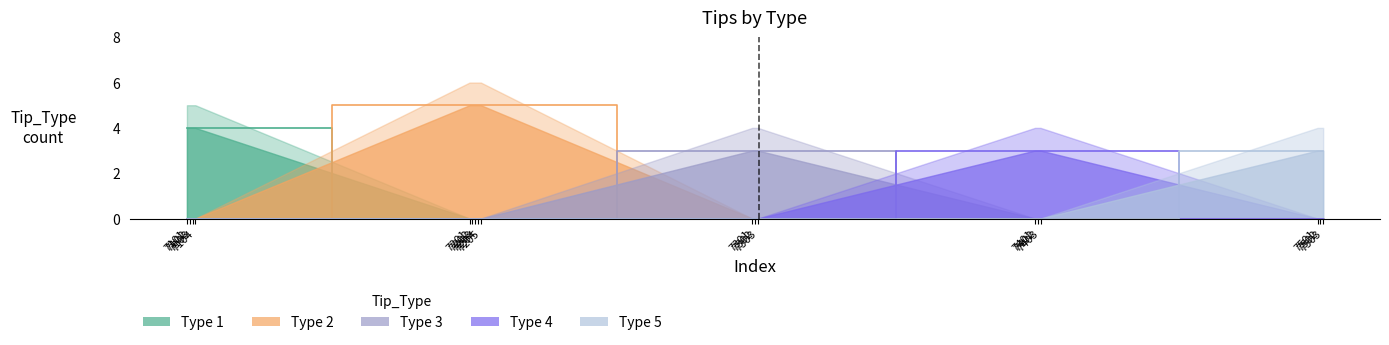

Which series changed the most between 7101 and 7202?

Tip_Type_2